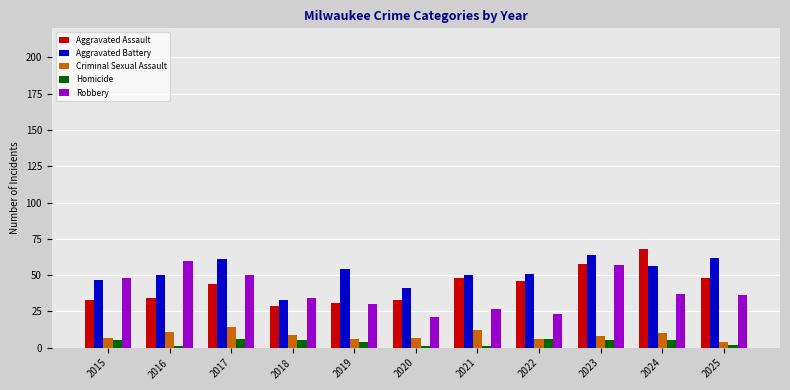

What are all the series names shown in the legend?

Aggravated Assault, Aggravated Battery, Criminal Sexual Assault, Homicide, Robbery